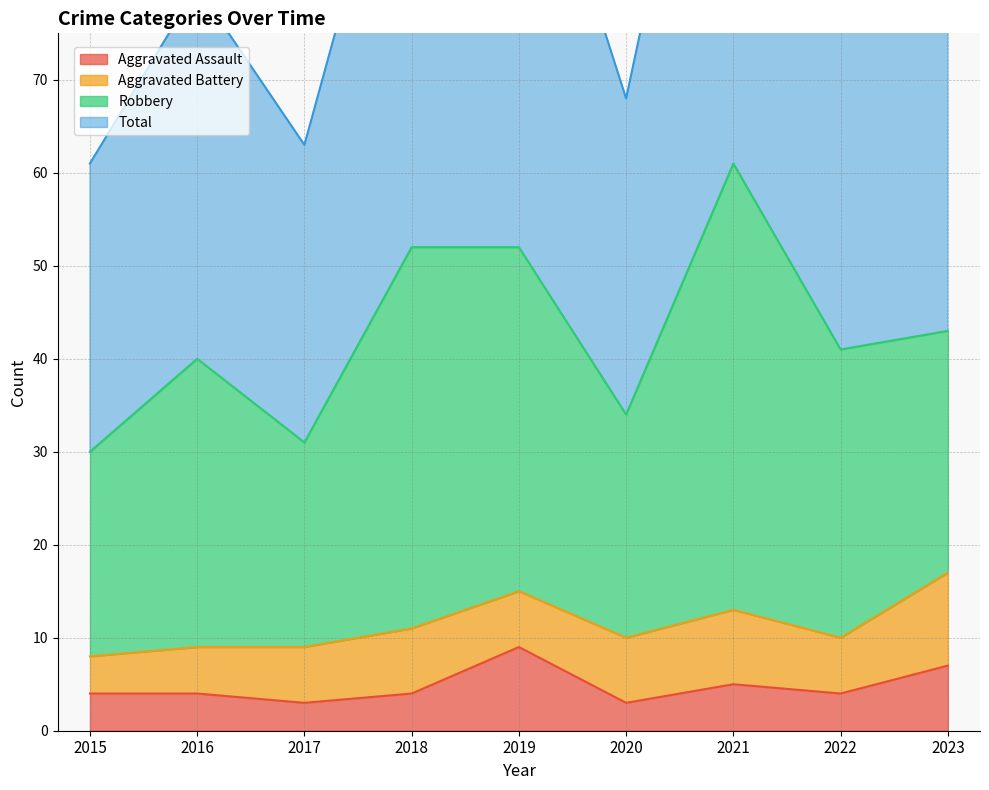

In Total, how many points are higher than both neighbors (excluding endpoints)?

3